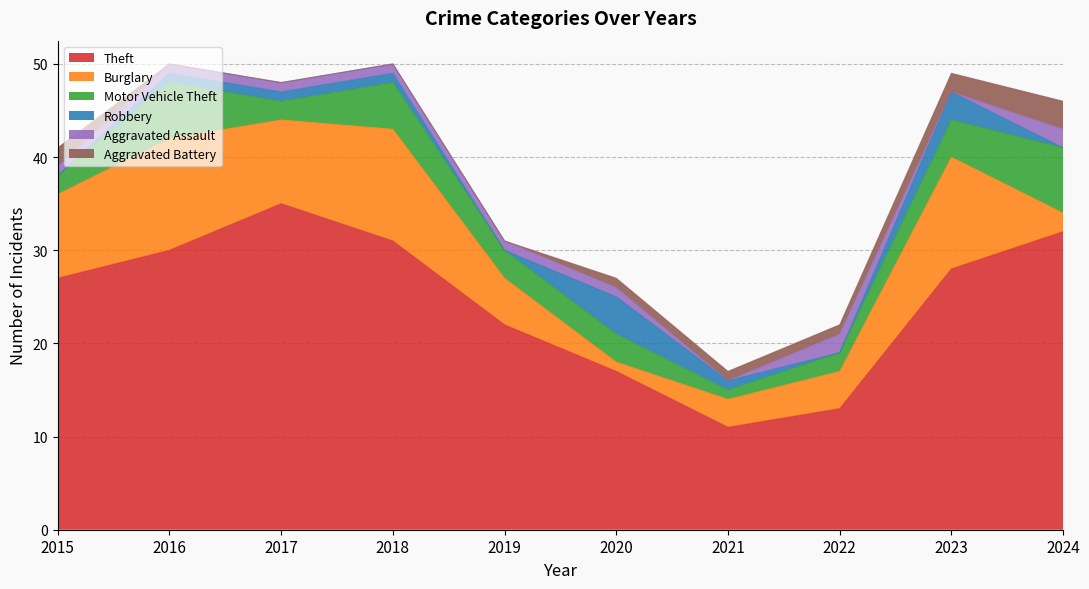

Reading right to left, transcribe all the data shown in this chart.

Theft: 2024=32	2023=28	2022=13	2021=11	2020=17	2019=22	2018=31	2017=35	2016=30	2015=27
Burglary: 2024=2	2023=12	2022=4	2021=3	2020=1	2019=5	2018=12	2017=9	2016=12	2015=9
Motor Vehicle Theft: 2024=7	2023=4	2022=2	2021=1	2020=3	2019=3	2018=5	2017=2	2016=6	2015=2
Robbery: 2024=0	2023=3	2022=0	2021=1	2020=4	2019=0	2018=1	2017=1	2016=1	2015=0
Aggravated Assault: 2024=2	2023=0	2022=2	2021=0	2020=1	2019=1	2018=1	2017=1	2016=1	2015=1
Aggravated Battery: 2024=3	2023=2	2022=1	2021=1	2020=1	2019=0	2018=0	2017=0	2016=0	2015=2